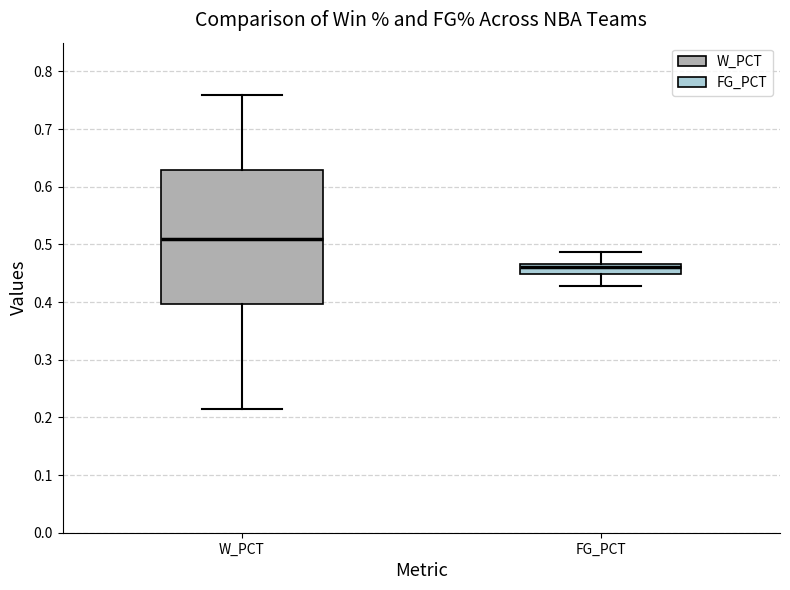

Reading left to right, read every box against the y-axis: the position of its median line, the range the box covers, and the ends of its whiskers. The values are not printed on the chart, so give them approximately, as read against the axis.

W_PCT: median 0.51, box 0.40 to 0.63, whiskers 0.22 to 0.76
FG_PCT: median 0.46, box 0.45 to 0.47, whiskers 0.43 to 0.49